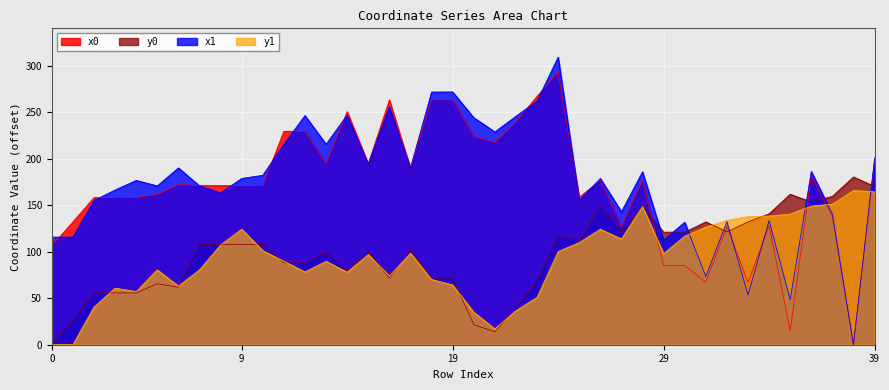

How many intersections are there between x1 and y0?

8